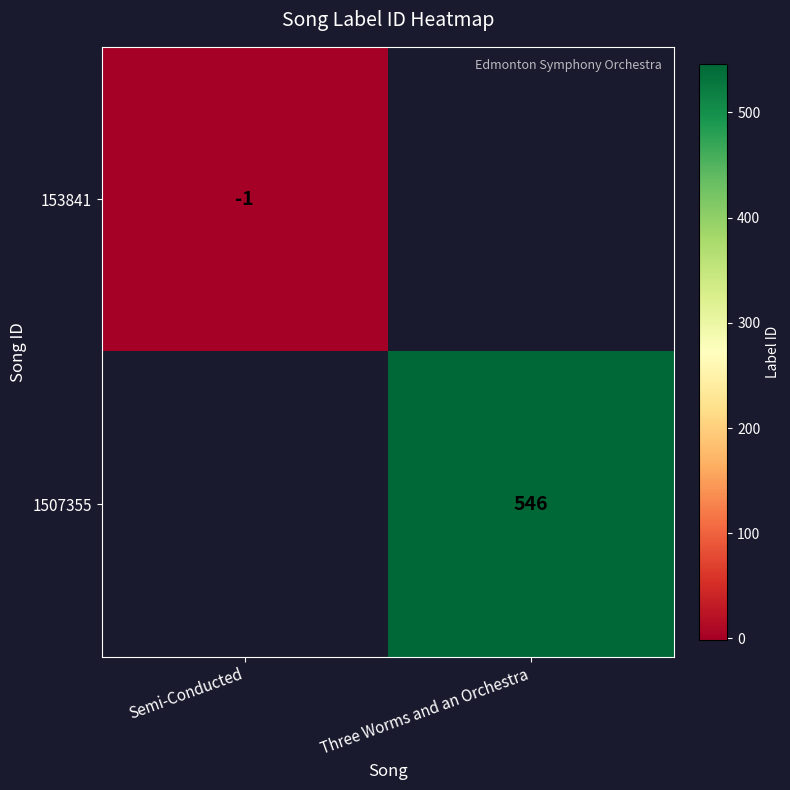

Is the value of 1507355 at Three Worms and an Orchestra greater than the value of 153841 at Semi-Conducted?

Yes